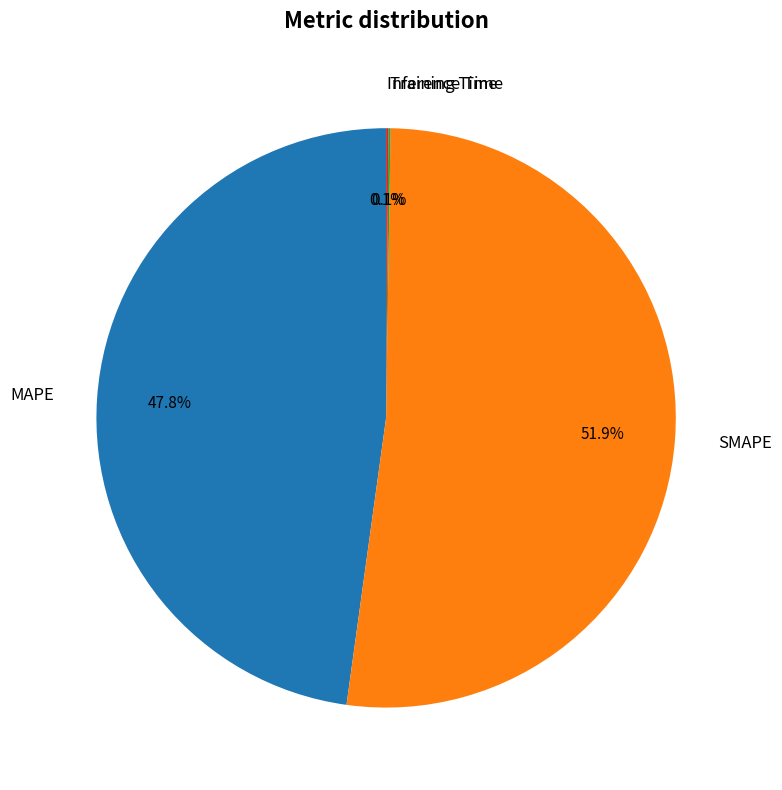

Which category accounts for the majority?

SMAPE